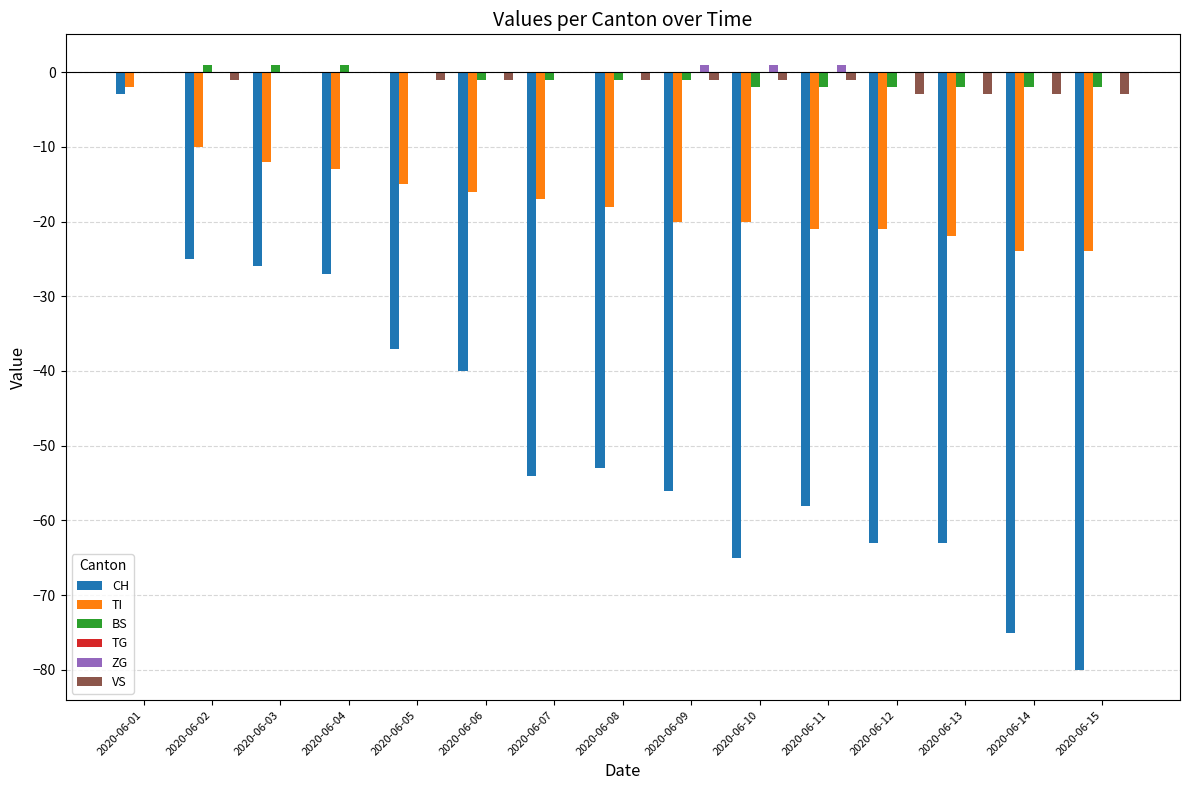

Count the number of data series in this chart.

5